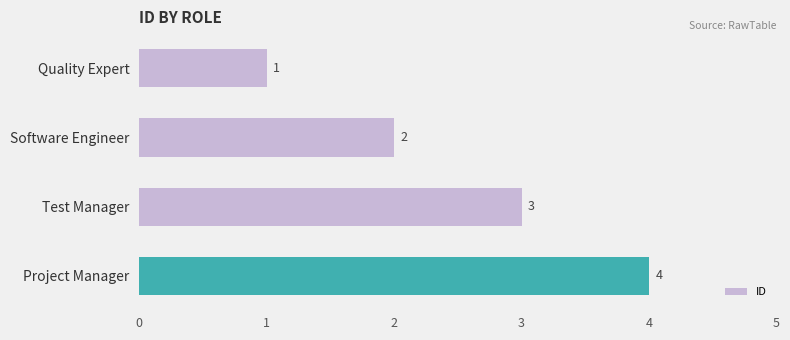

Is it true that the value at Software Engineer is 2?

True